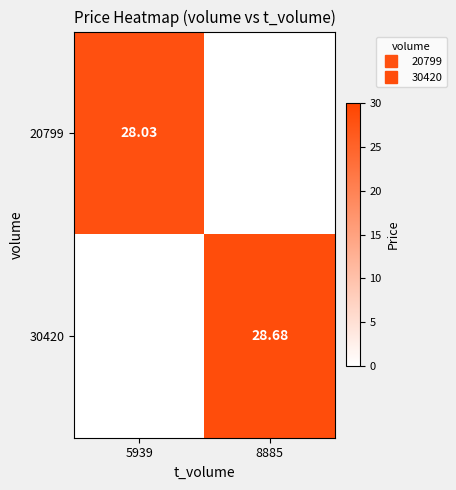

Where is 20799 nearest to the value 14?

8885